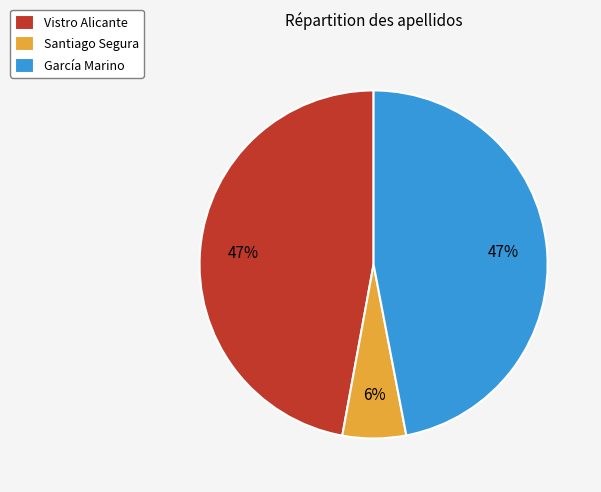

Do García Marino and Vistro Alicante together represent more than half of the pie?

Yes